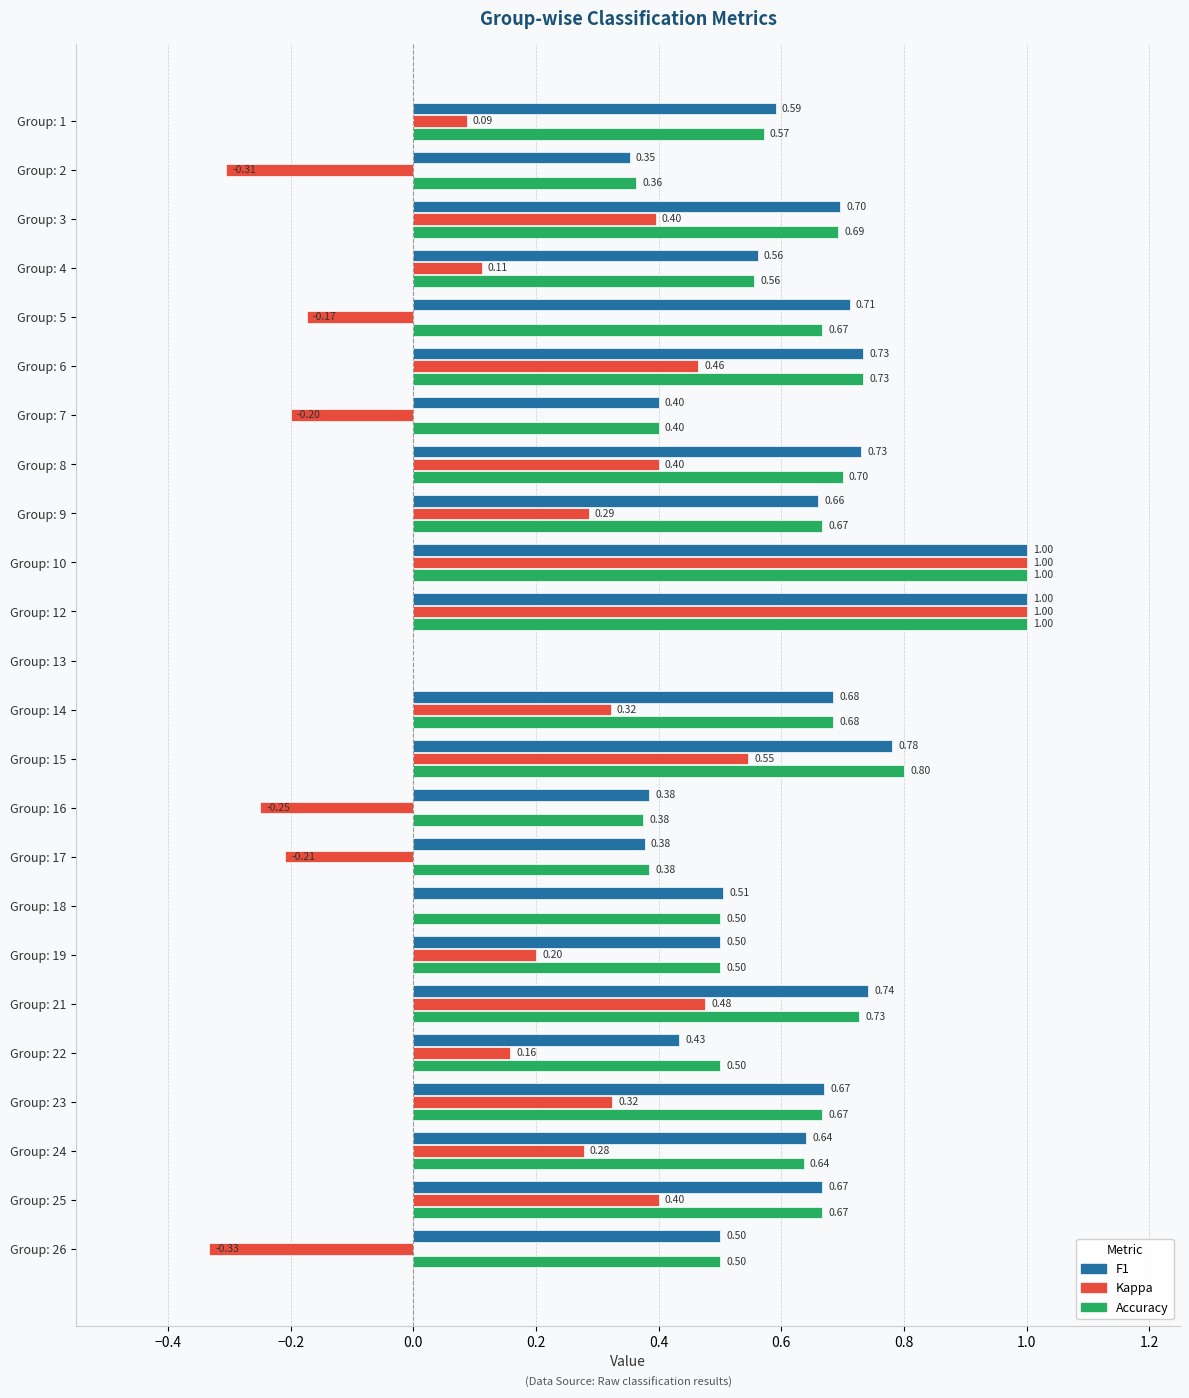

What is the total value across all series at Group: 21?

1.9